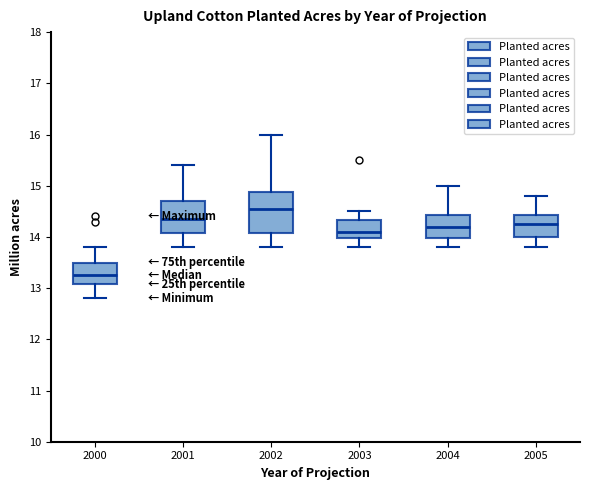

Where does the lower whisker of the box at x = 2000 end on the y-axis? The values are not printed on the chart, so give them approximately, as read against the axis.

12.8